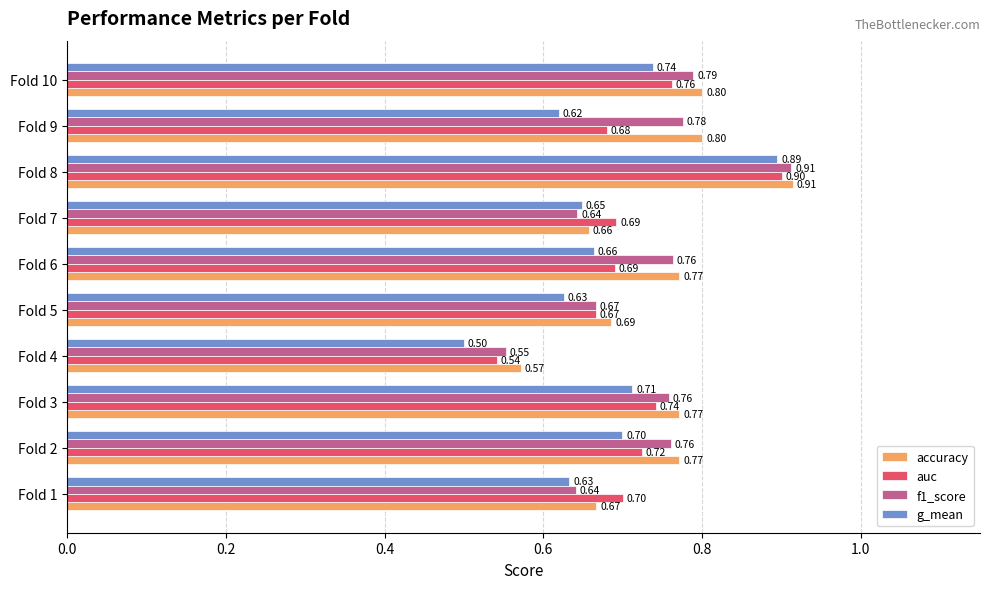

What is the difference between the maximum and minimum values in the f1_score series?

0.4